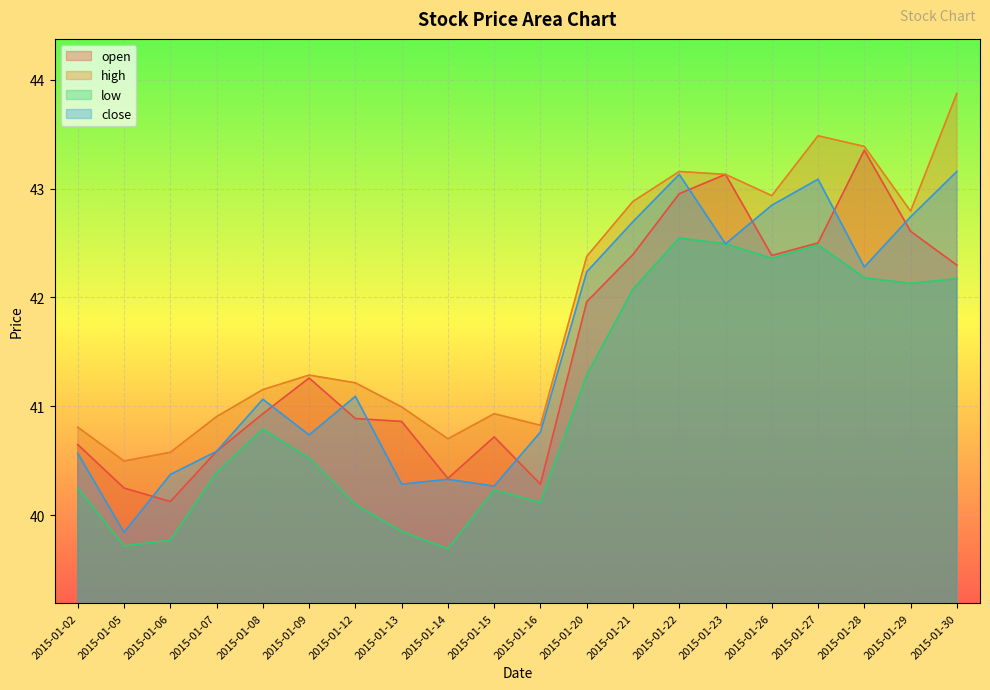

What is the total value across all series at 2015-01-27?

171.6